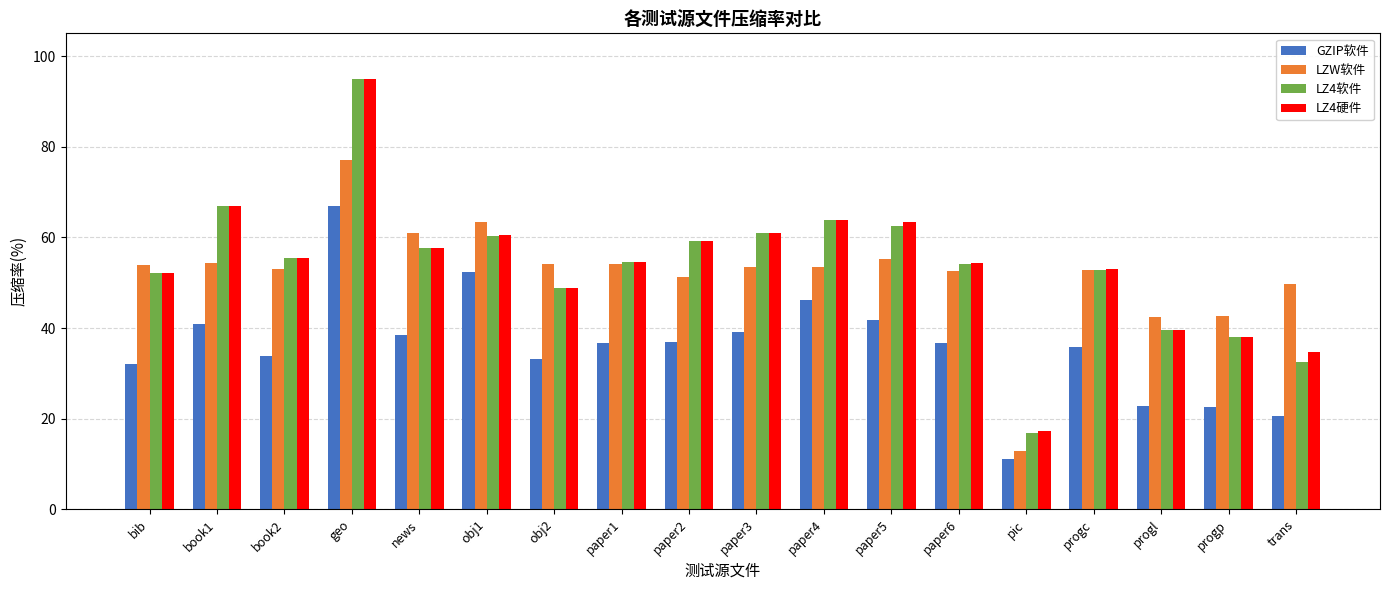

What are all the series names shown in the legend?

GZIP软件, LZW软件, LZ4软件, LZ4硬件